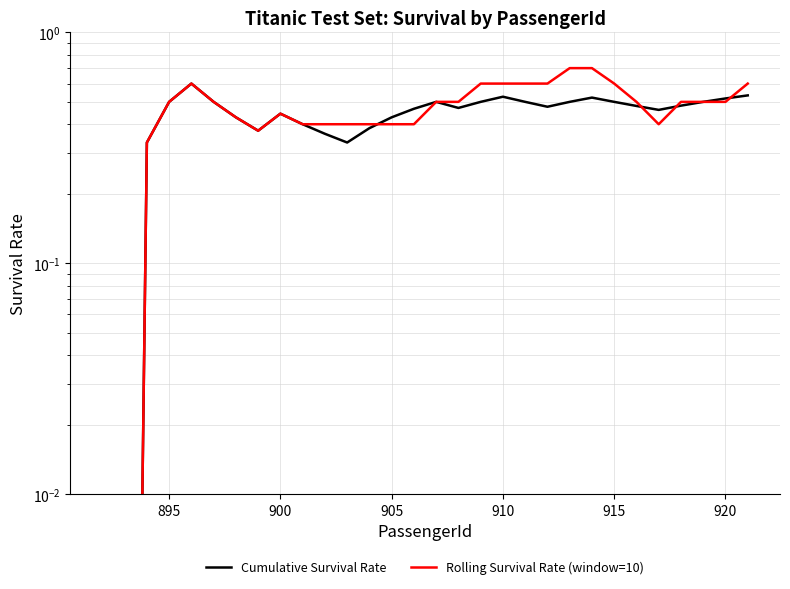

What is the difference between the maximum and minimum values in the Cumulative Survival Rate series?

0.6